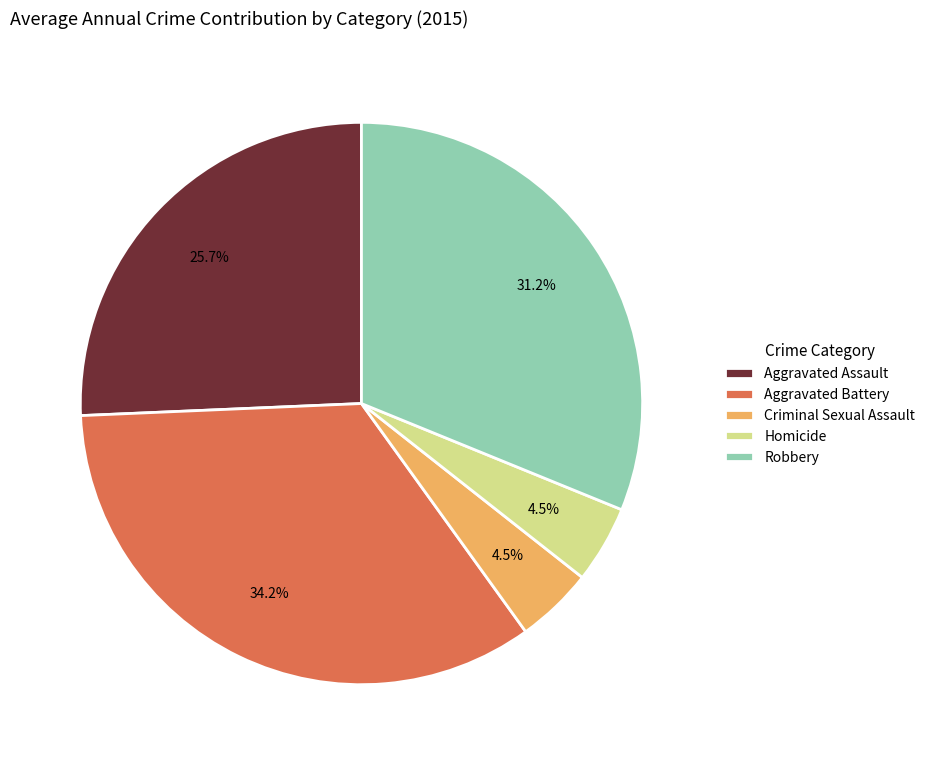

Is there any slice that represents more than half of the pie?

No